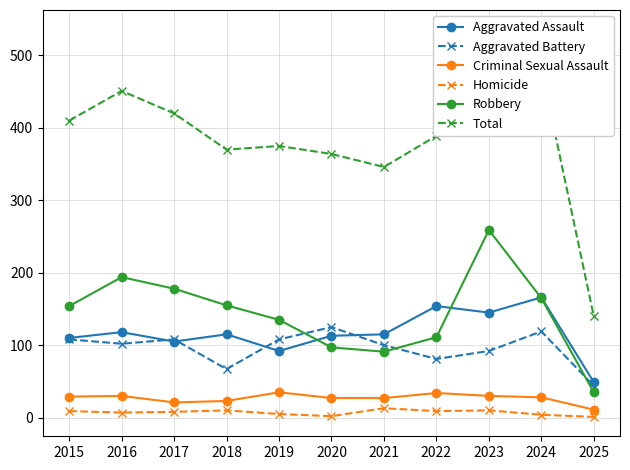

Is the value of Aggravated Assault at 2020 greater than the value of Total at 2021?

No